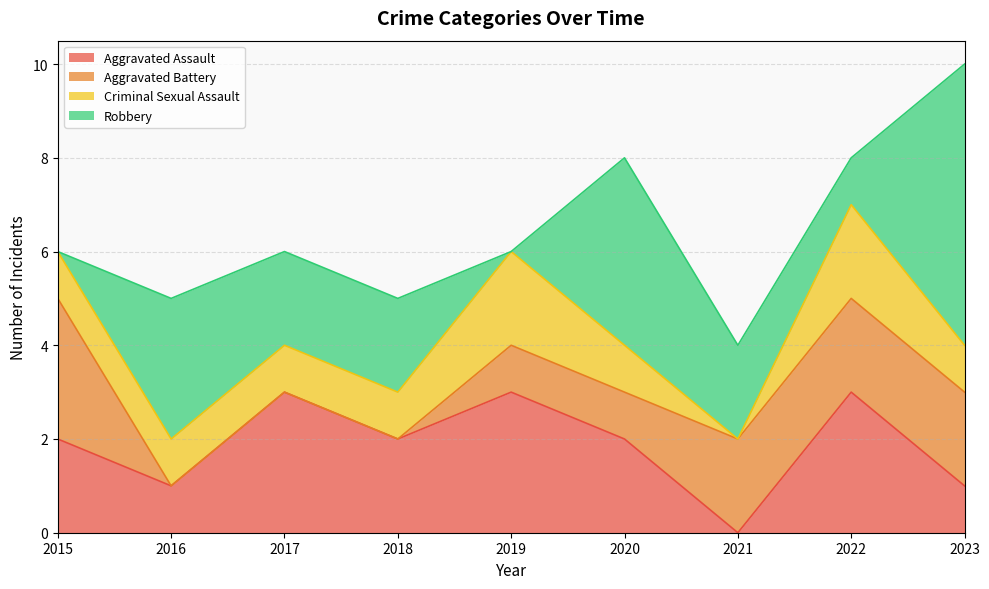

In Aggravated Assault, how many points are lower than both neighbors (excluding endpoints)?

3